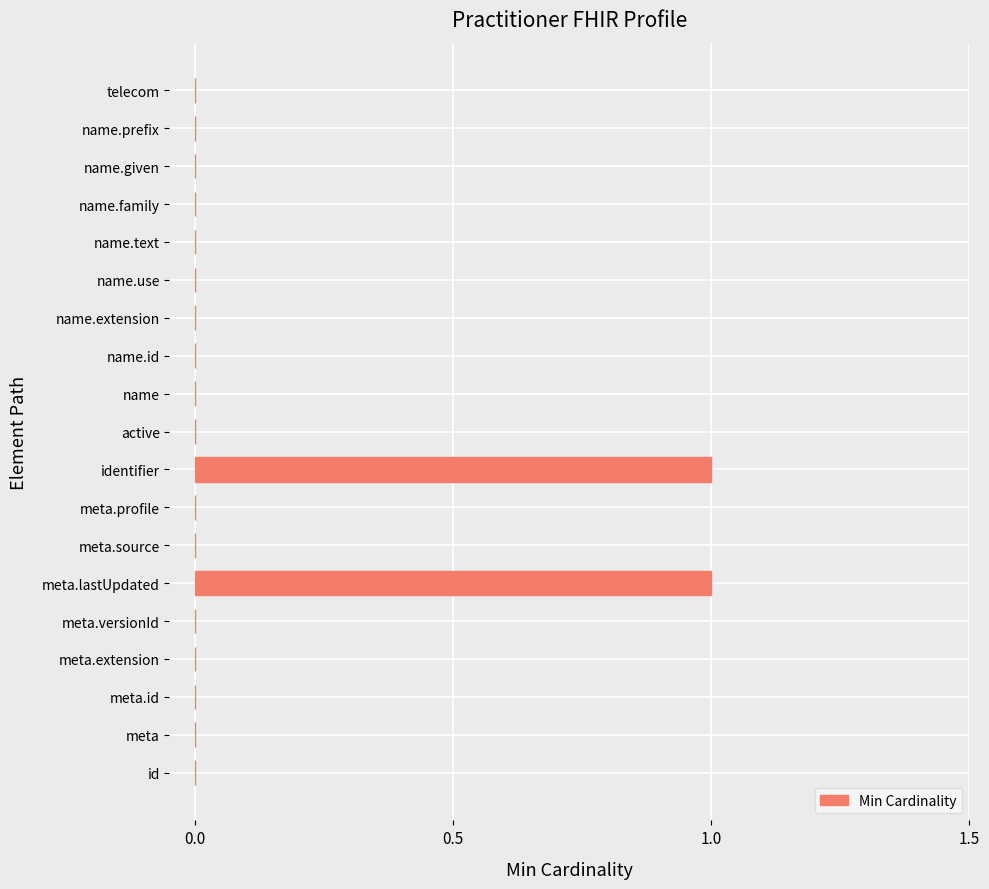

Reading bottom to top, what are all the values shown in this chart?

id=0	meta=0	meta.id=0	meta.extension=0	meta.versionId=0	meta.lastUpdated=1	meta.source=0	meta.profile=0	identifier=1	active=0	name=0	name.id=0	name.extension=0	name.use=0	name.text=0	name.family=0	name.given=0	name.prefix=0	telecom=0